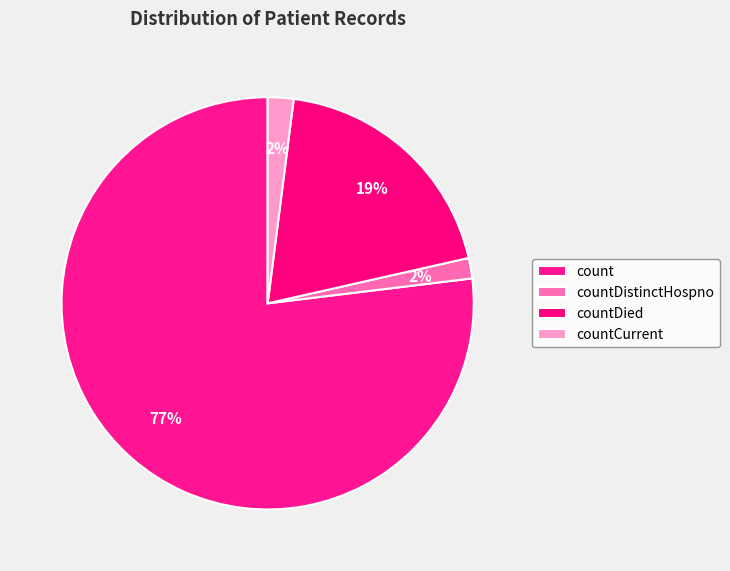

Which slice is the smallest?

countDistinctHospno